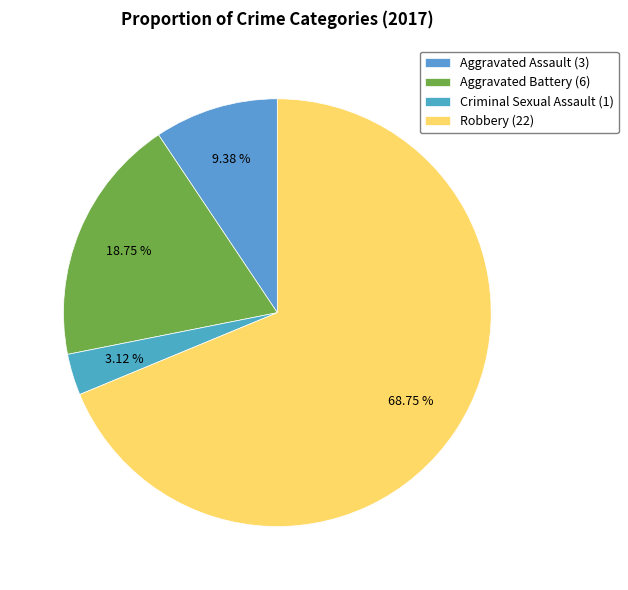

Between Aggravated Assault and Robbery, which is larger?

Robbery